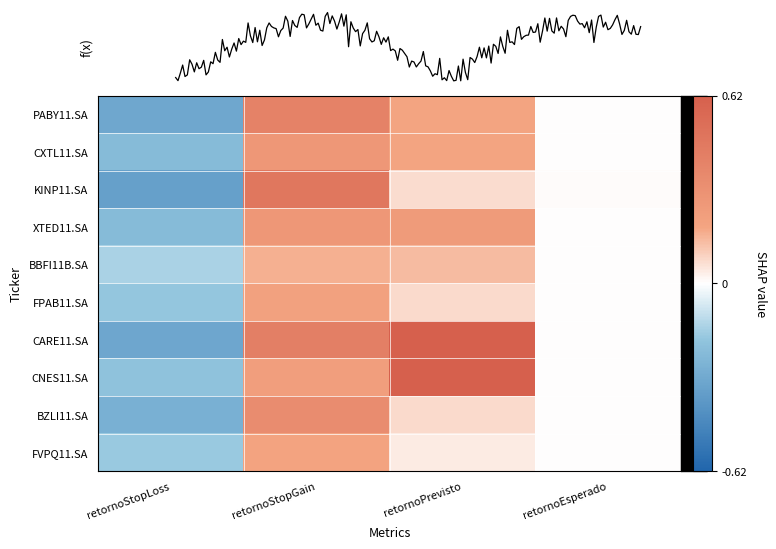

What is the difference between the maximum and minimum values in the CARE11.SA series?

0.9